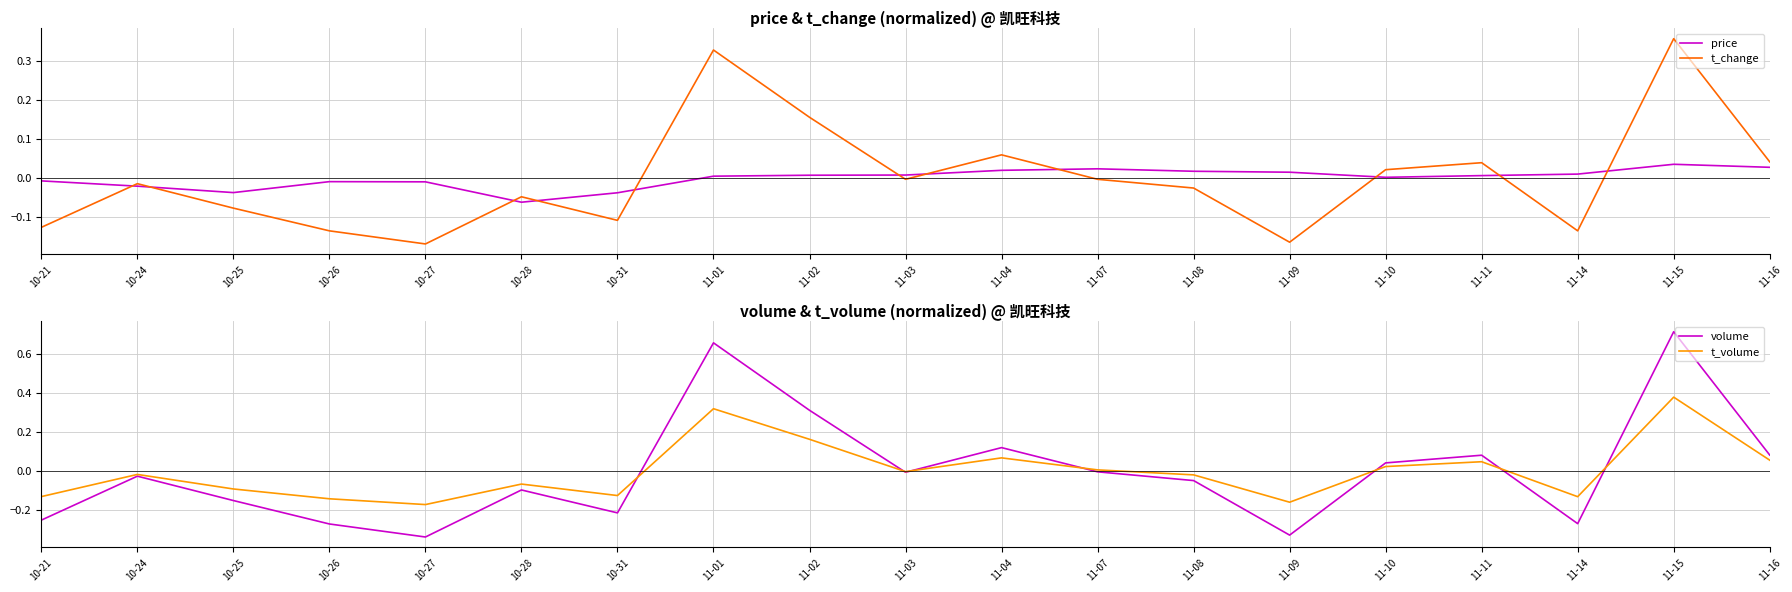

Reading left to right, extract all data points from this chart.

price: -0.0	-0.0	-0.0	-0.0	-0.0	-0.1	-0.0	0.0	0.0	0.0	0.0	0.0	0.0	0.0	0.0	0.0	0.0	0.0	0.0
t_change: -0.1	-0.0	-0.1	-0.1	-0.2	-0.0	-0.1	0.3	0.2	-0.0	0.1	-0.0	-0.0	-0.2	0.0	0.0	-0.1	0.4	0.0
volume: -0.3	-0.0	-0.2	-0.3	-0.3	-0.1	-0.2	0.7	0.3	-0.0	0.1	-0.0	-0.0	-0.3	0.0	0.1	-0.3	0.7	0.1
t_volume: -0.1	-0.0	-0.1	-0.1	-0.2	-0.1	-0.1	0.3	0.2	-0.0	0.1	0.0	-0.0	-0.2	0.0	0.0	-0.1	0.4	0.1